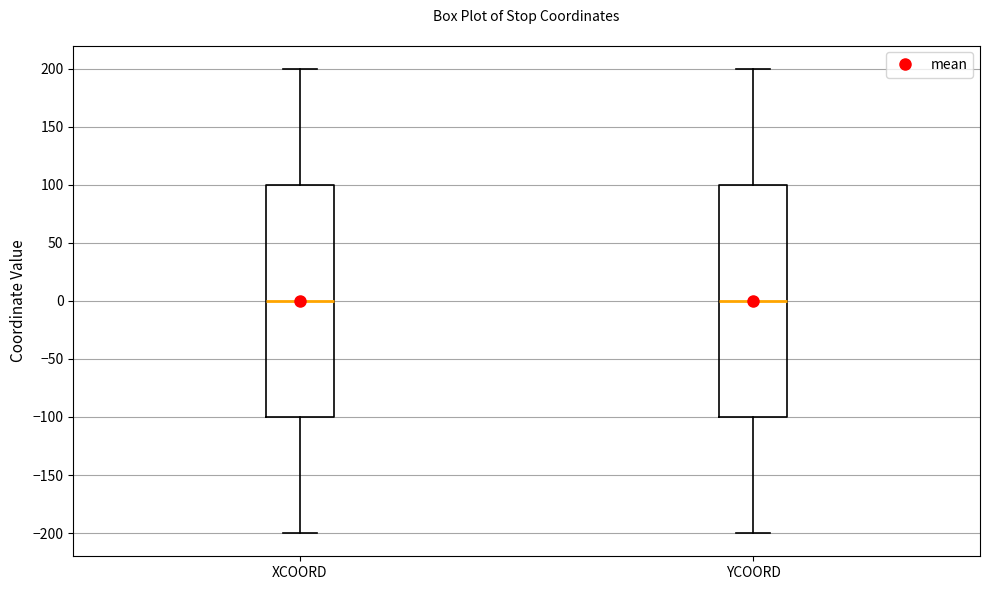

Reading left to right, transcribe this box plot: for each box, give where its median line is, the range the box spans, and where its two whiskers end, as read against the y-axis. The values are not printed on the chart, so give them approximately, as read against the axis.

XCOORD: median 0, box -100 to 100, whiskers -200 to 200
YCOORD: median 0, box -100 to 100, whiskers -200 to 200